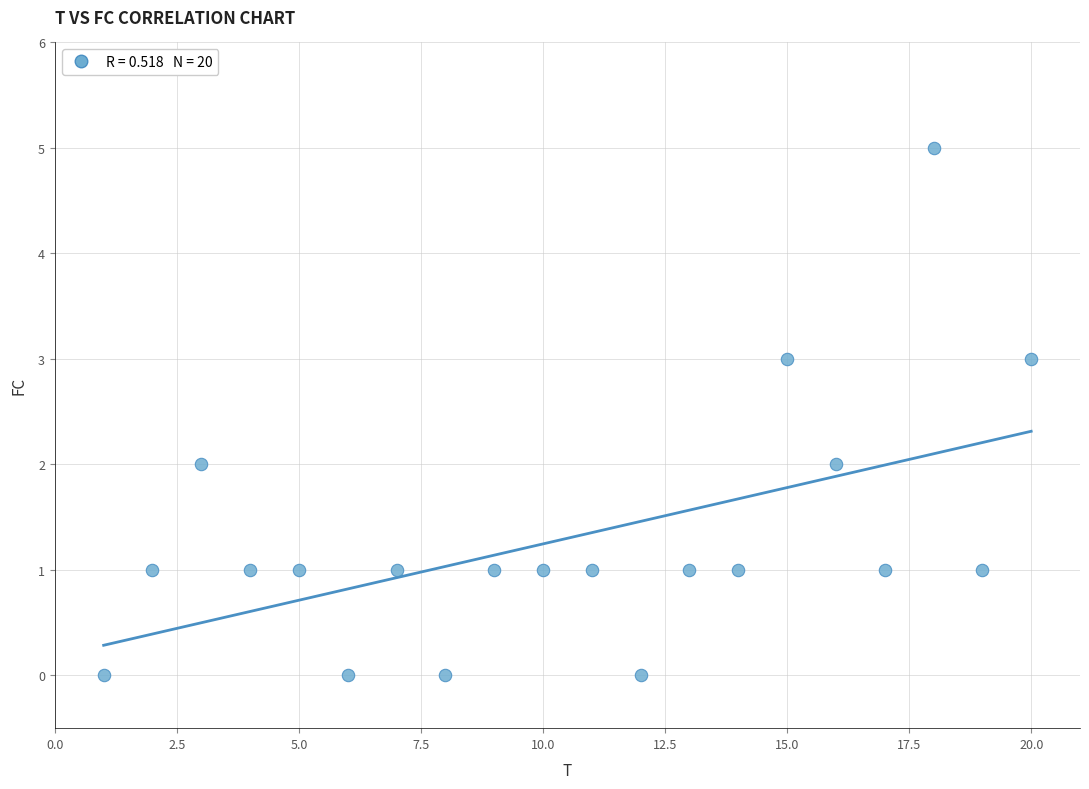

What is the range of X values (max minus min)?

19